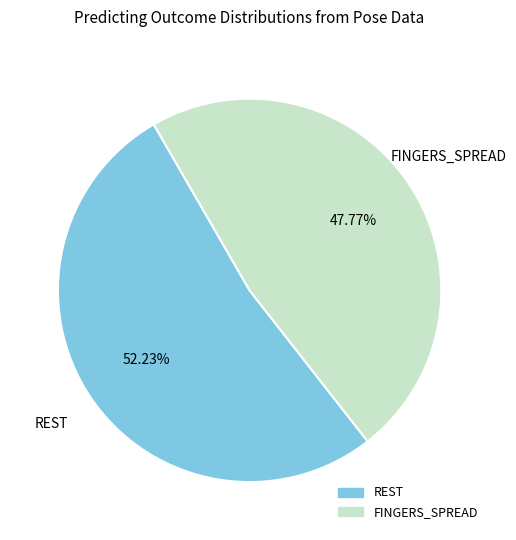

Does any single category account for the majority?

Yes